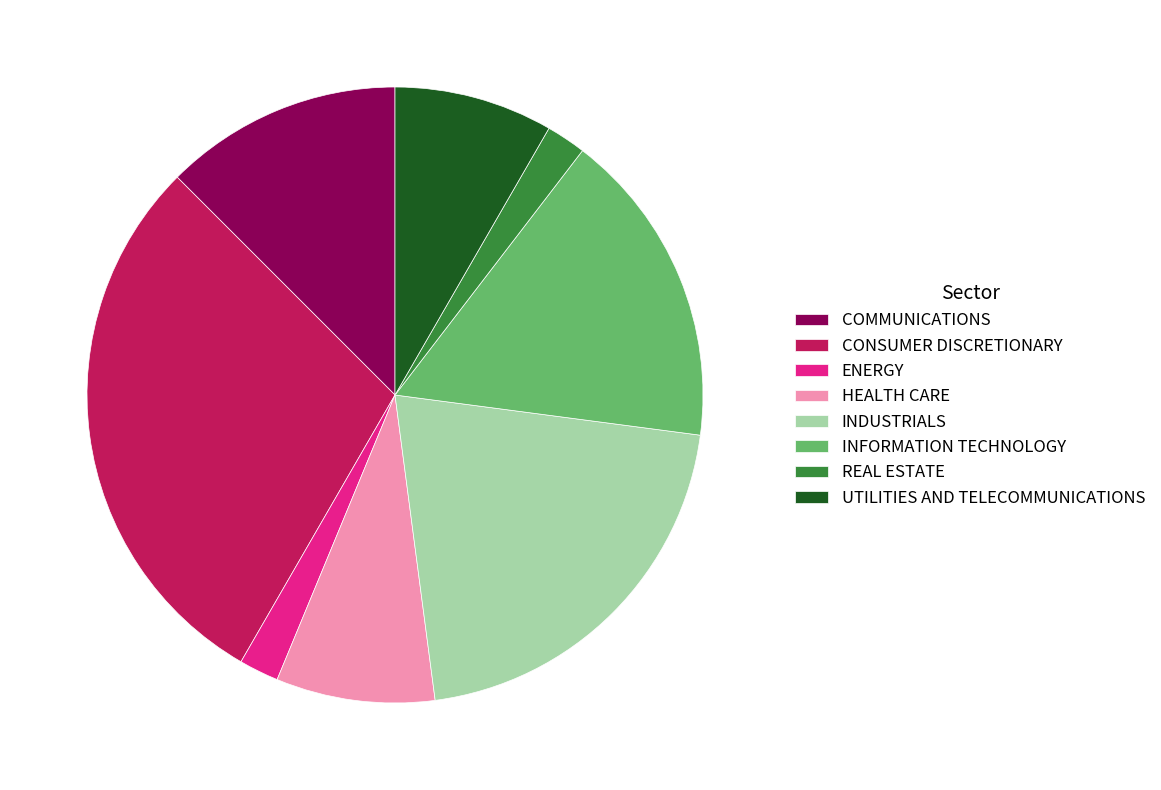

Is it true that COMMUNICATIONS is 27% of the pie?

False